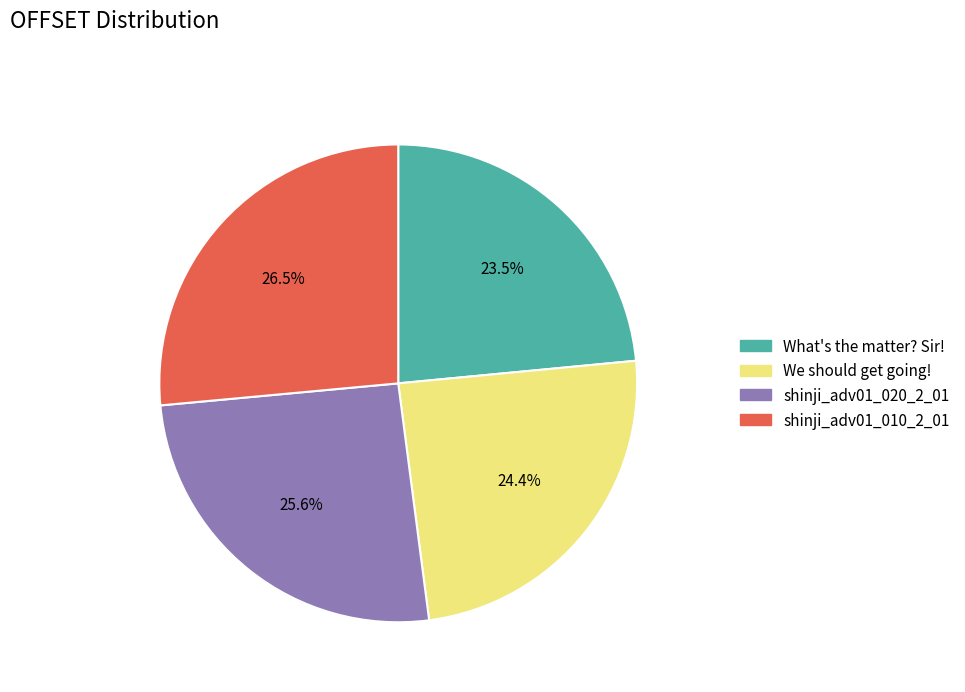

Which slice is the smallest?

What's the matter? Sir!